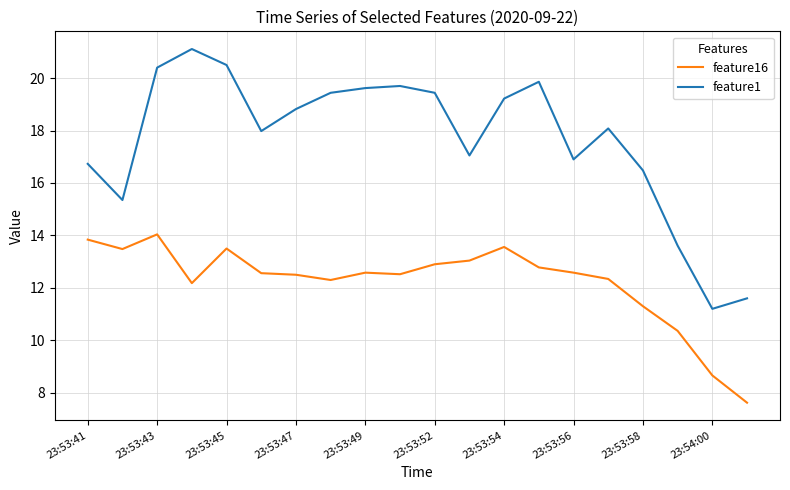

True or false: feature16 and feature1 cross at least once.

False